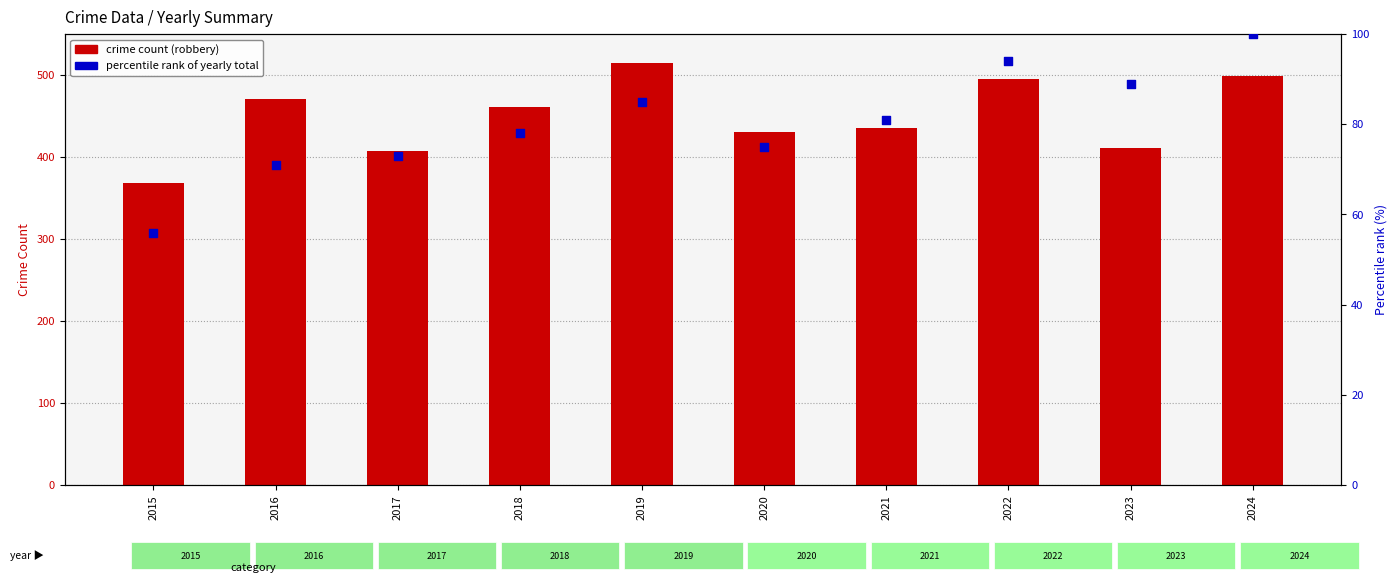

Is the value of Percentile rank (total) at 2019 greater than the value of Robbery count at 2017?

No